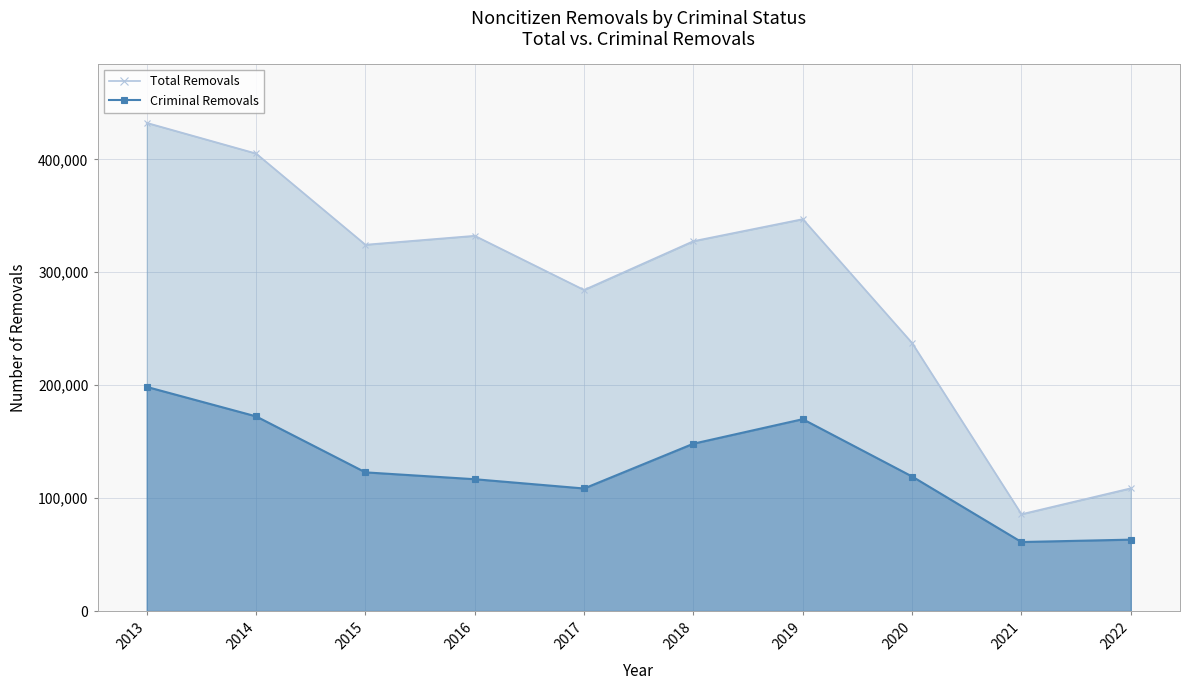

What are all the series names shown in the legend?

Total Removals, Criminal Removals